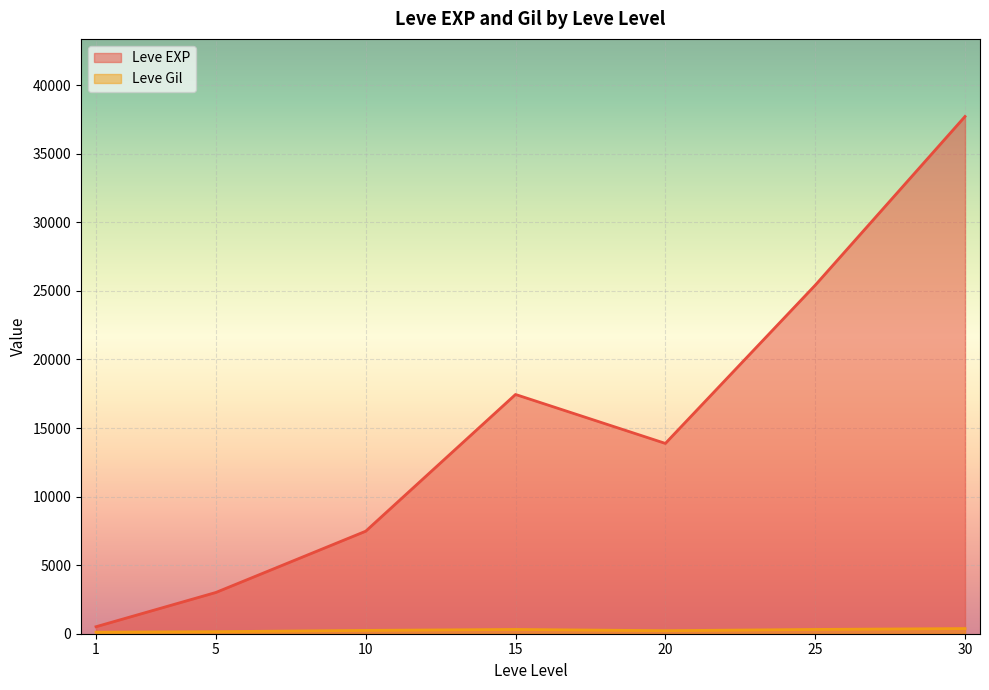

Which series has the widest spread of values?

Leve EXP